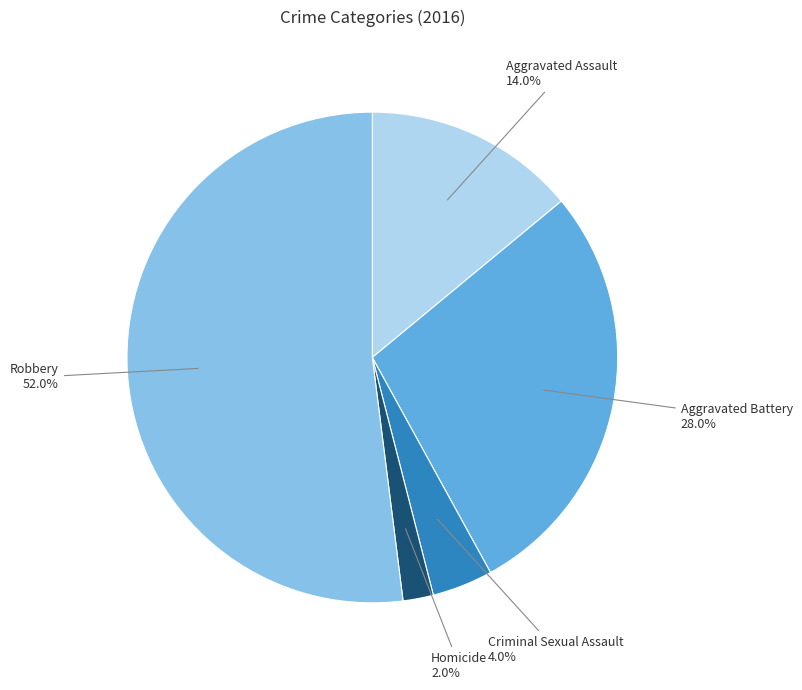

Does any single category account for the majority?

Yes